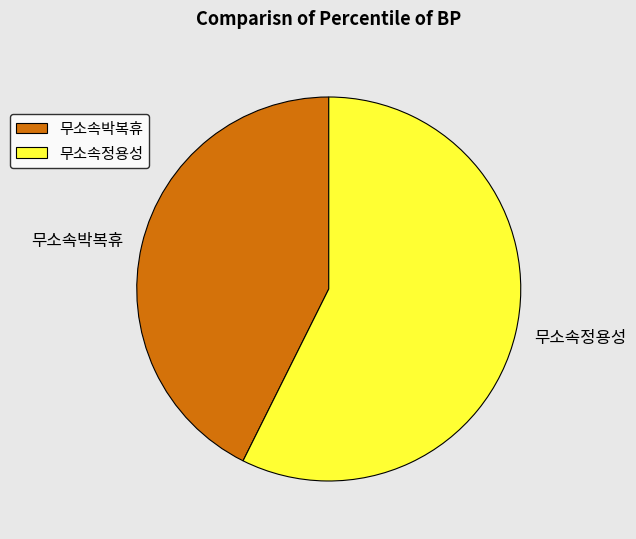

How many segments does this pie chart have?

2